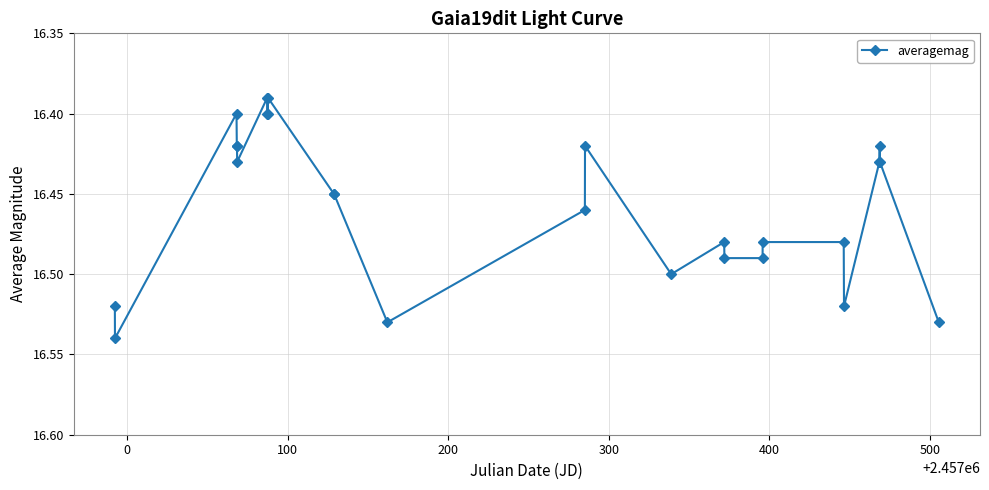

Reading left to right, list all the values displayed in this chart.

16.5	16.5	16.4	16.4	16.4	16.4	16.4	16.4	16.4	16.4	16.4	16.4	16.5	16.5	16.4	16.5	16.5	16.5	16.5	16.5	16.5	16.5	16.4	16.4	16.4	16.5